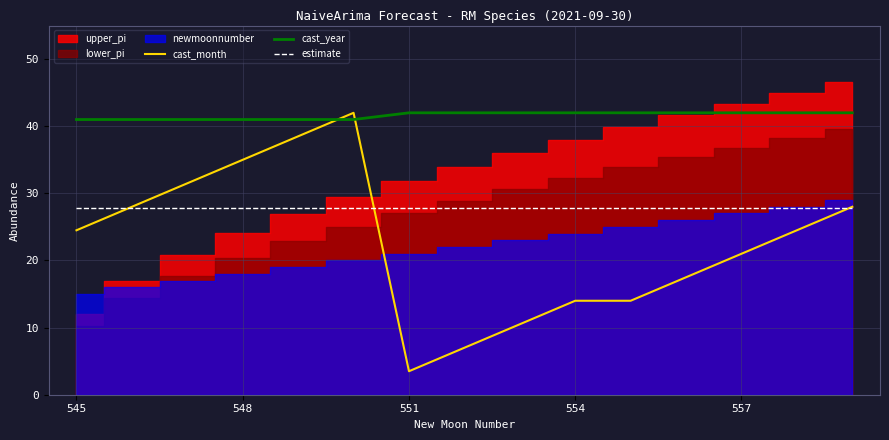

Is it true that cast_month equals 24.5 at 13?

True